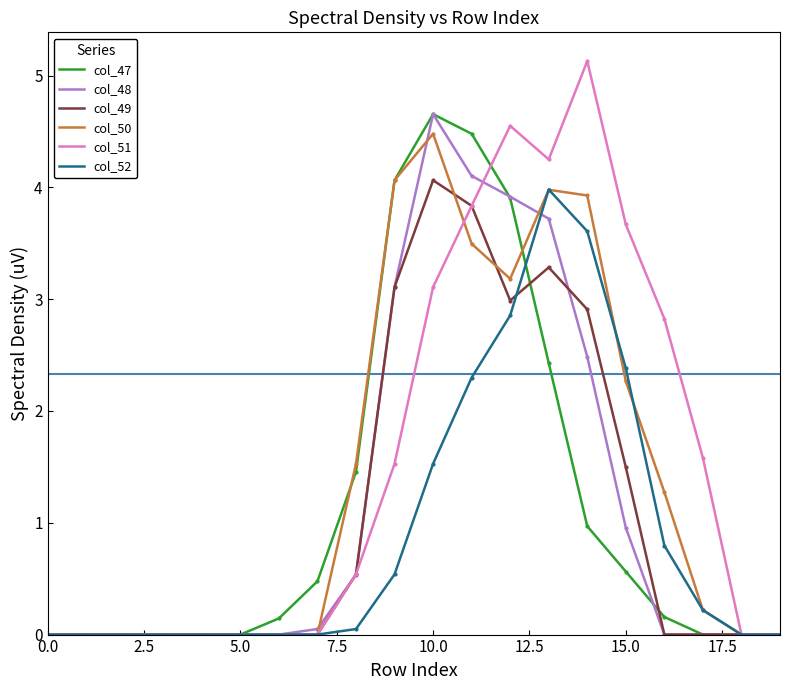

What is the maximum value shown in the chart?

5.1